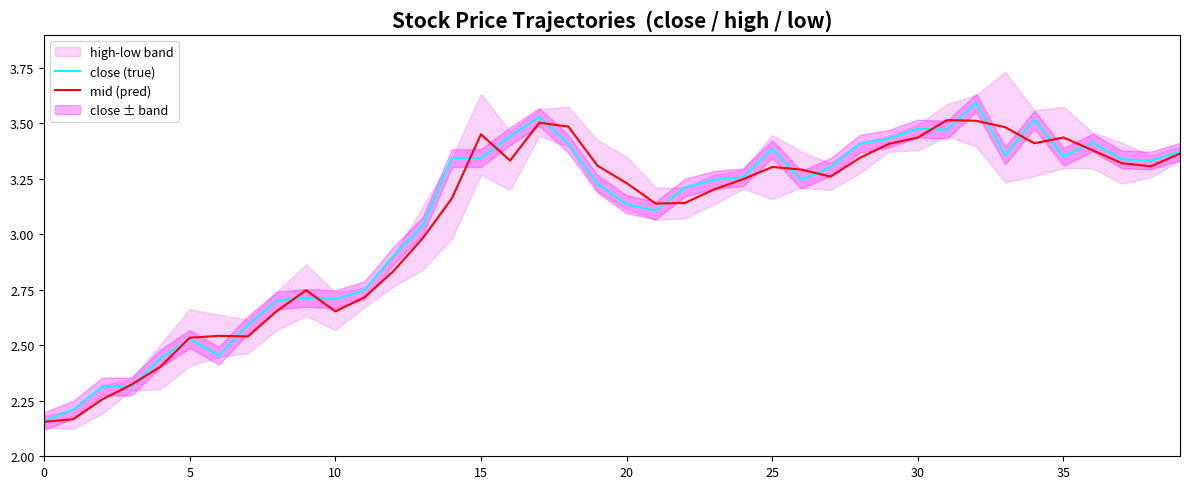

At how many categories does at least one series exceed 3?

27